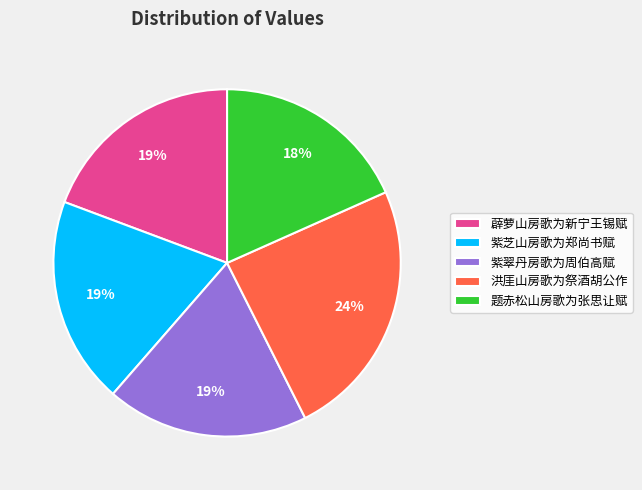

Is the sum of 薜萝山房歌为新宁王锡赋 and 紫翠丹房歌为周伯高赋 greater than half?

No